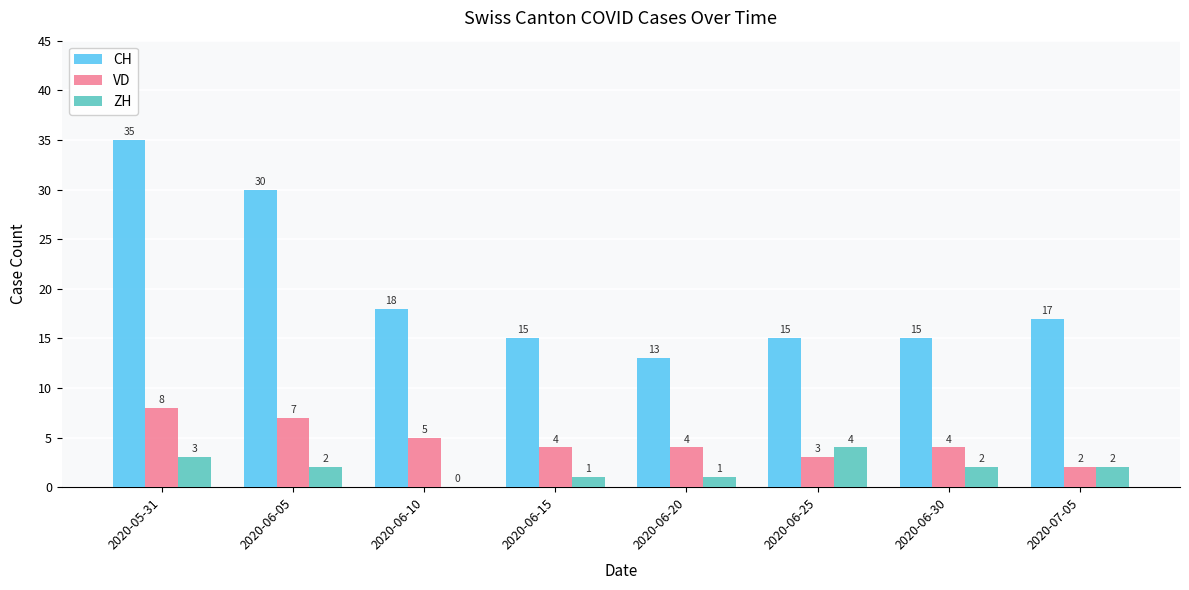

At which category is the sum across all series the highest?

2020-05-31